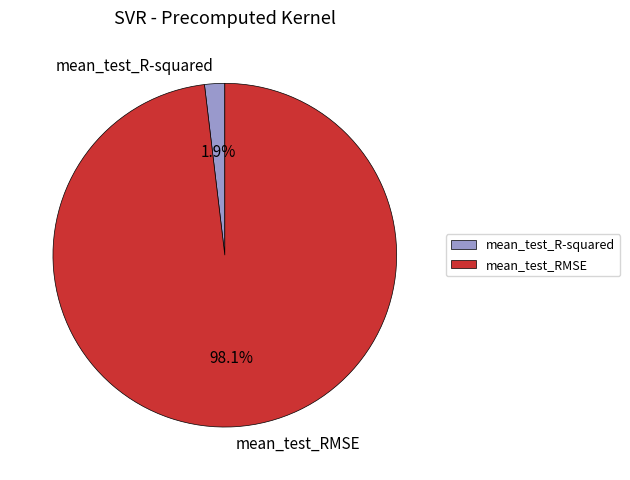

Which slice represents more than half of the pie?

mean_test_RMSE